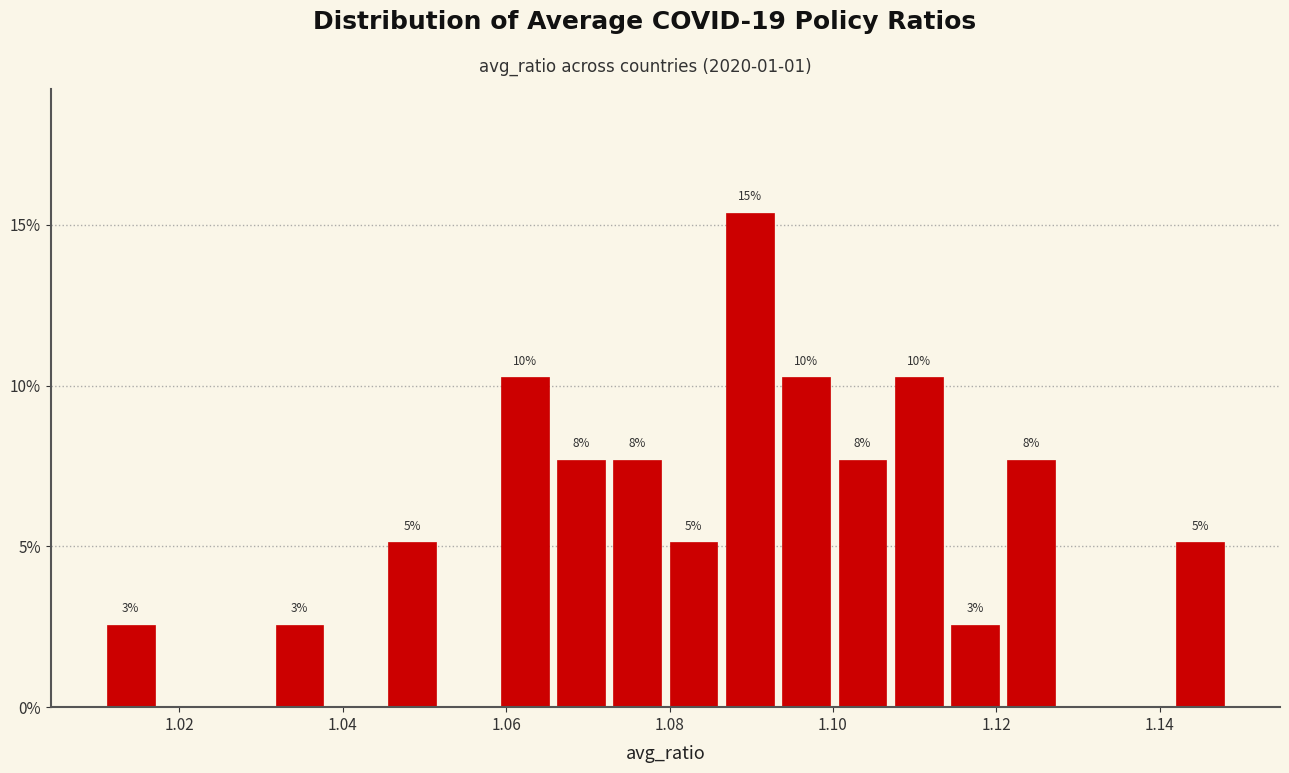

Read against the x-axis, roughly where is the centre of the tallest bar?

1.090